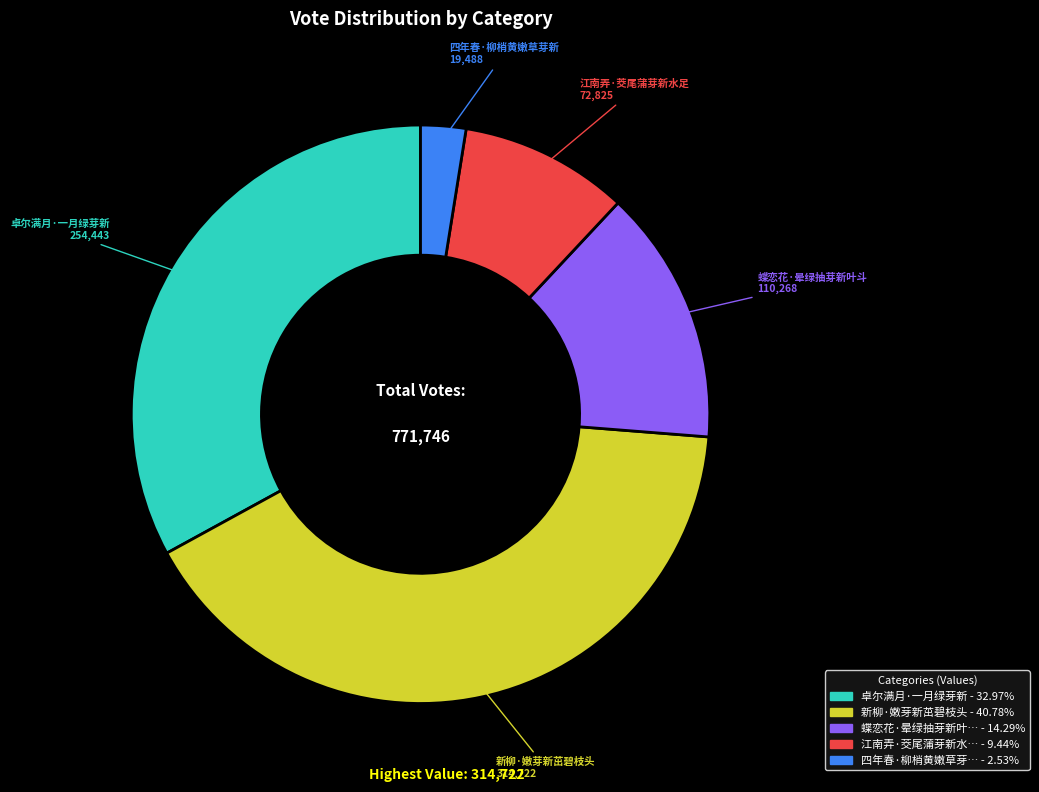

Does any single category account for the majority?

No